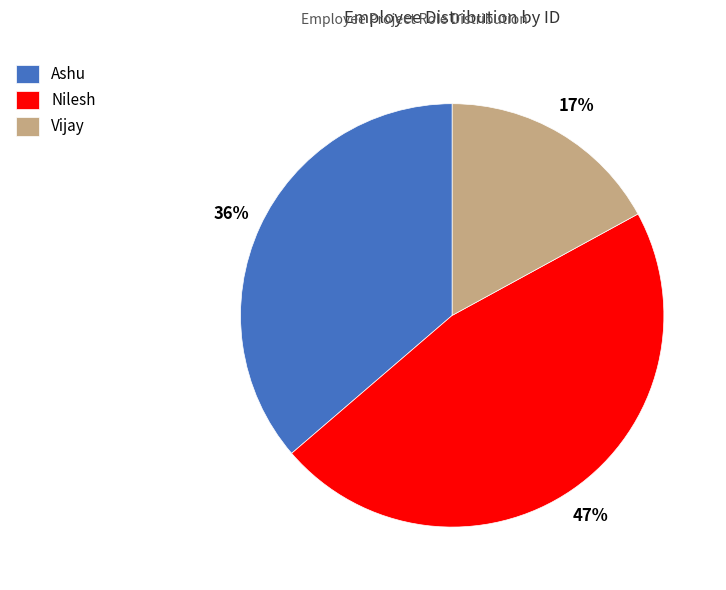

What is the largest slice in the pie chart?

Nilesh